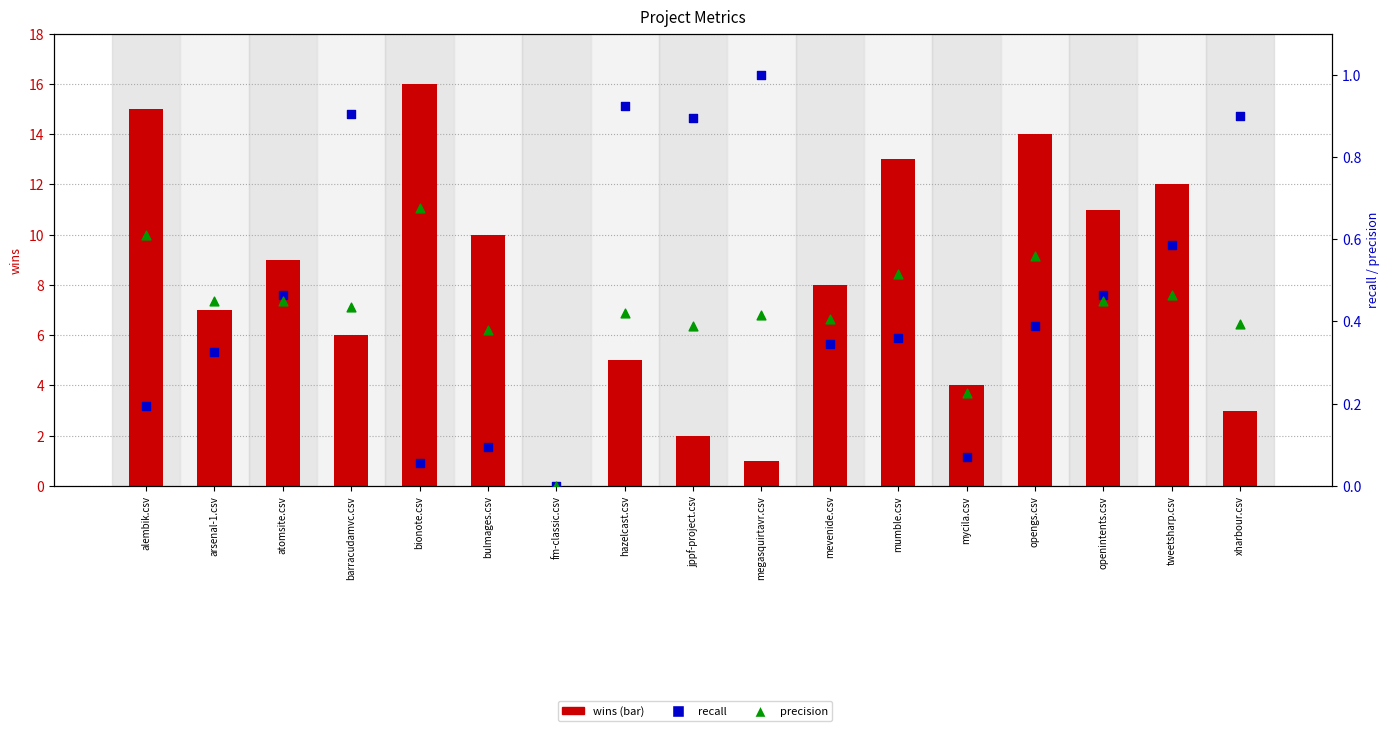

Which series has the largest total across all categories?

wins